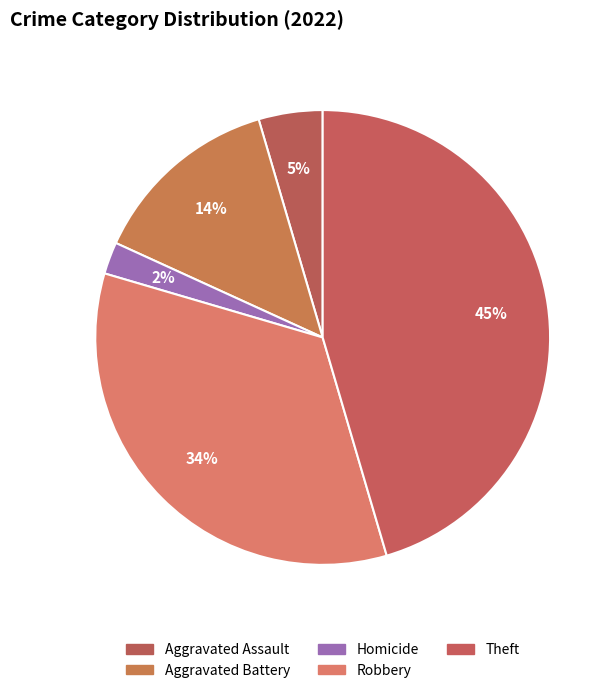

How many segments does this pie chart have?

5